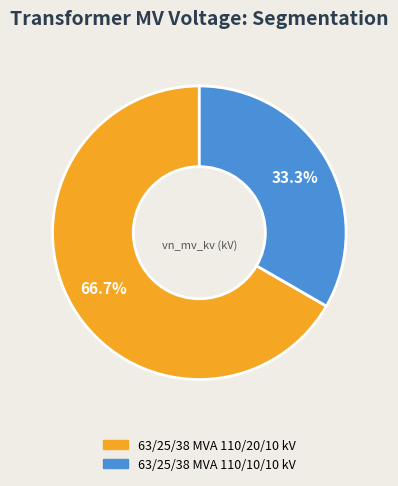

To the nearest percent, what is the average slice percentage?

50%